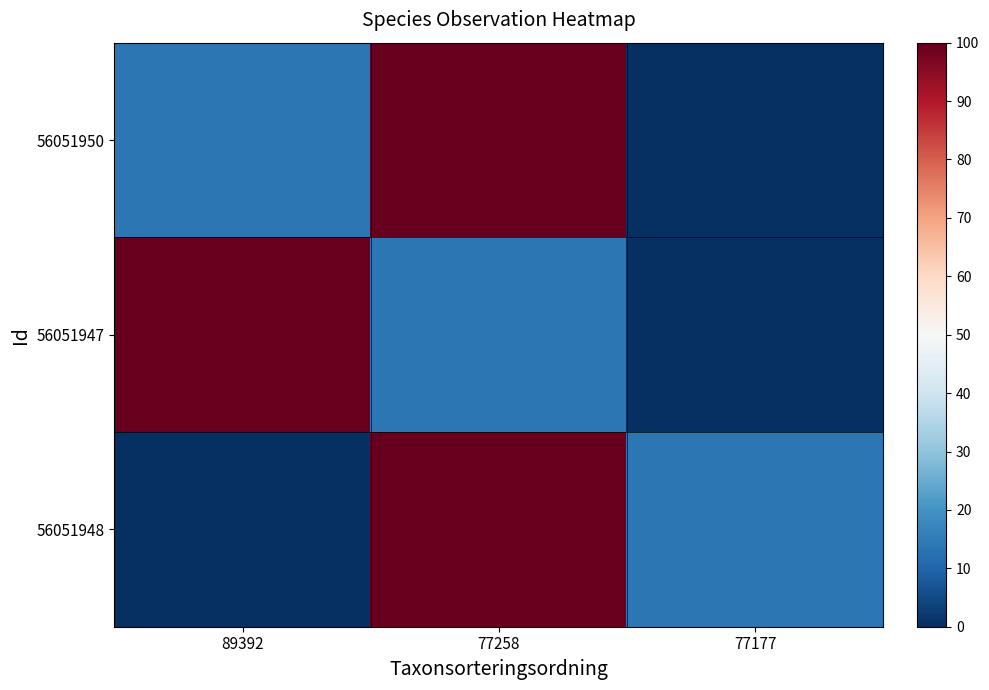

Which series has the widest spread of values?

56051950